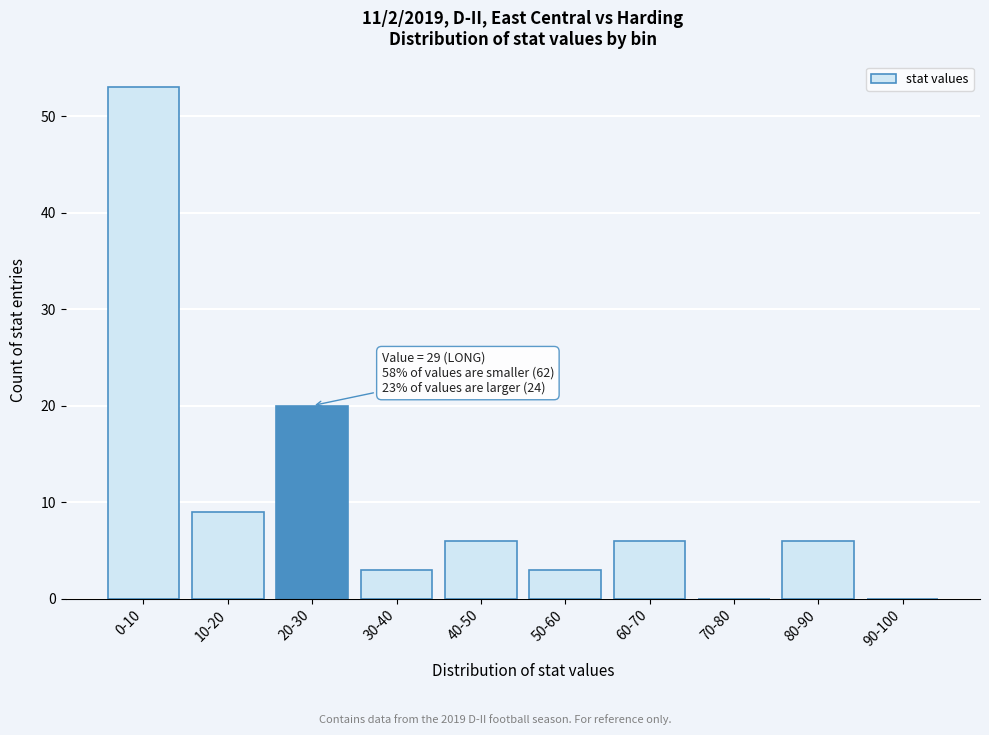

Reading left to right, what are all the values shown in this chart?

0-10=53	10-20=9	20-30=20	30-40=3	40-50=6	50-60=3	60-70=6	70-80=0	80-90=6	90-100=0